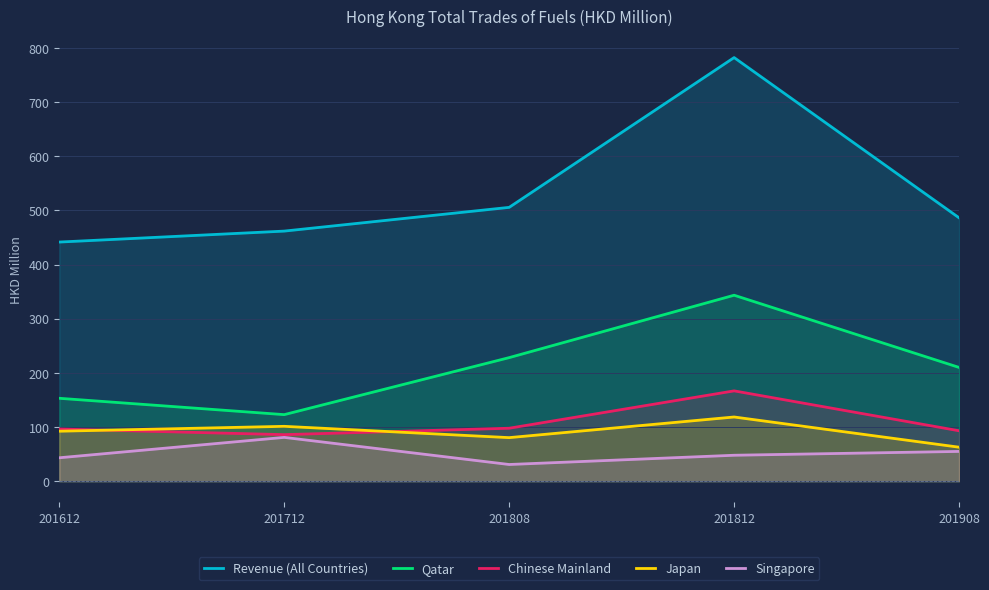

What is the difference between the Qatar values at 201908 and 201812?

133.3